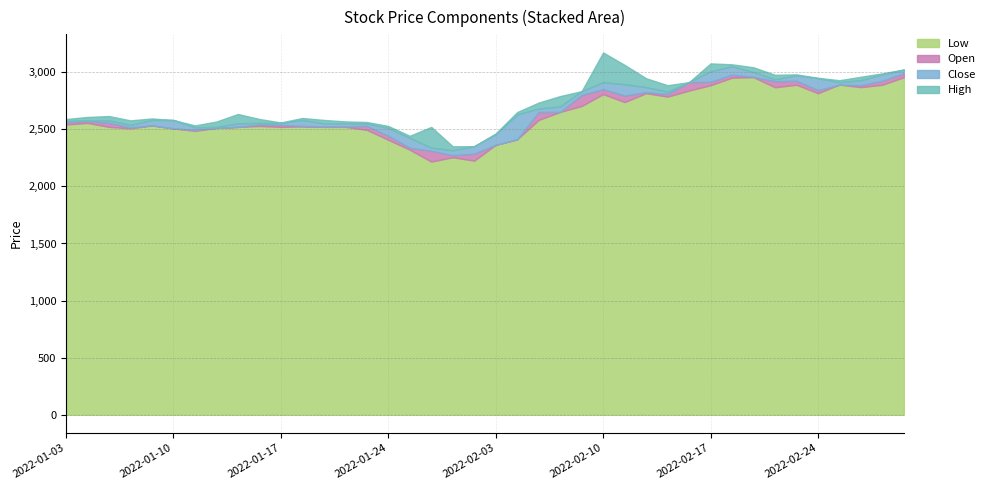

What are all the series names shown in the legend?

Low, Open, Close, High